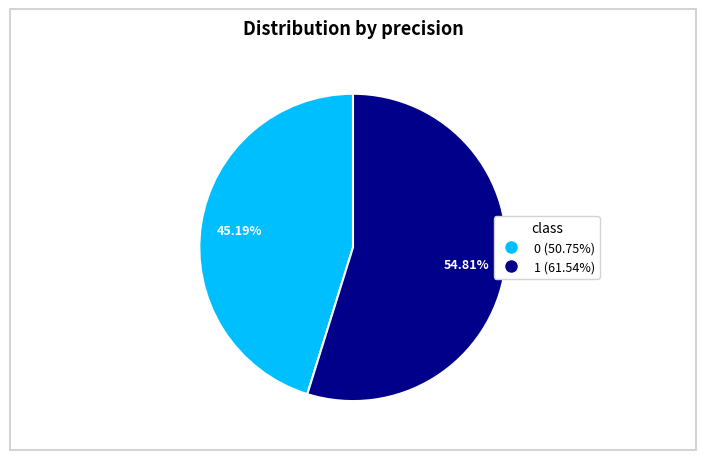

How many segments does this pie chart have?

2